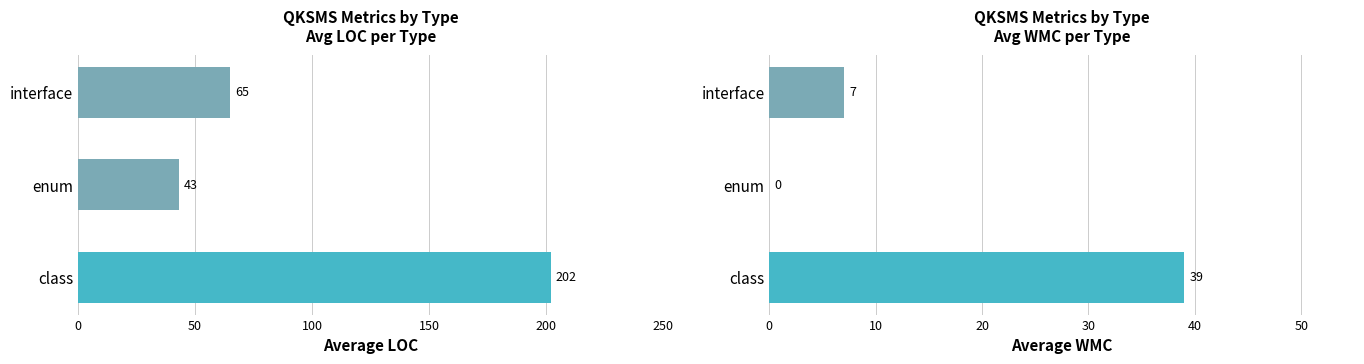

True or false: avg_loc has a value of 43 at enum.

True